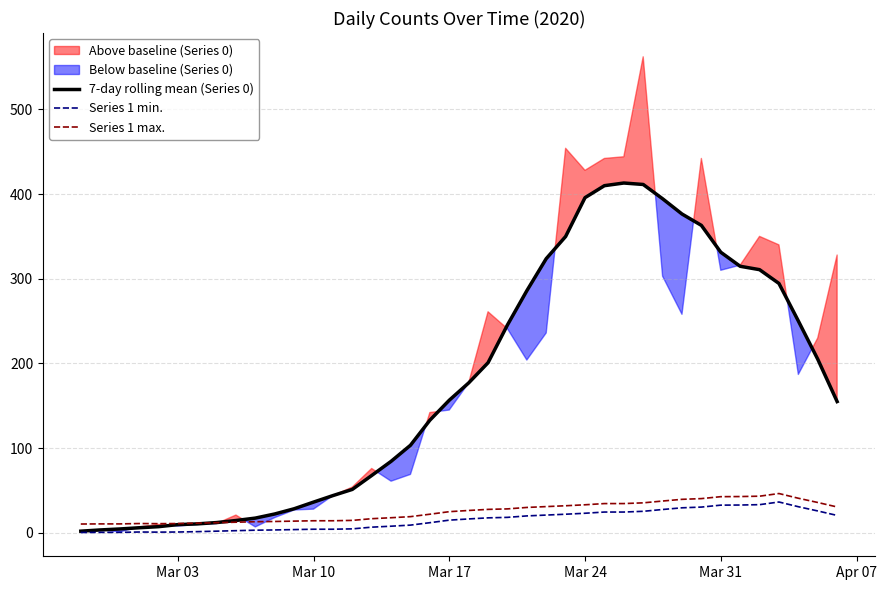

True or false: Series 1 min. and Series 1 max. cross at least once.

False